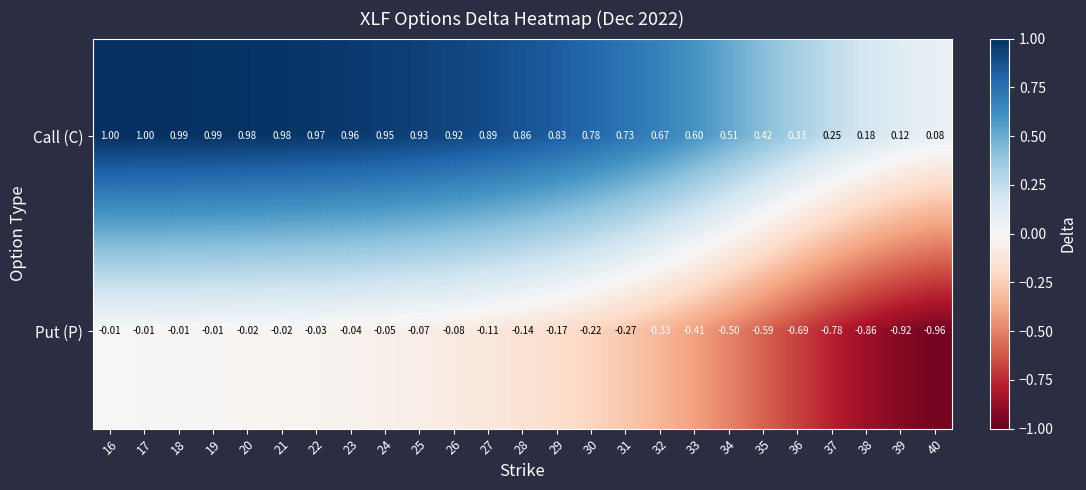

At 28, list the series in order from smallest to largest.

Put (P), Call (C)